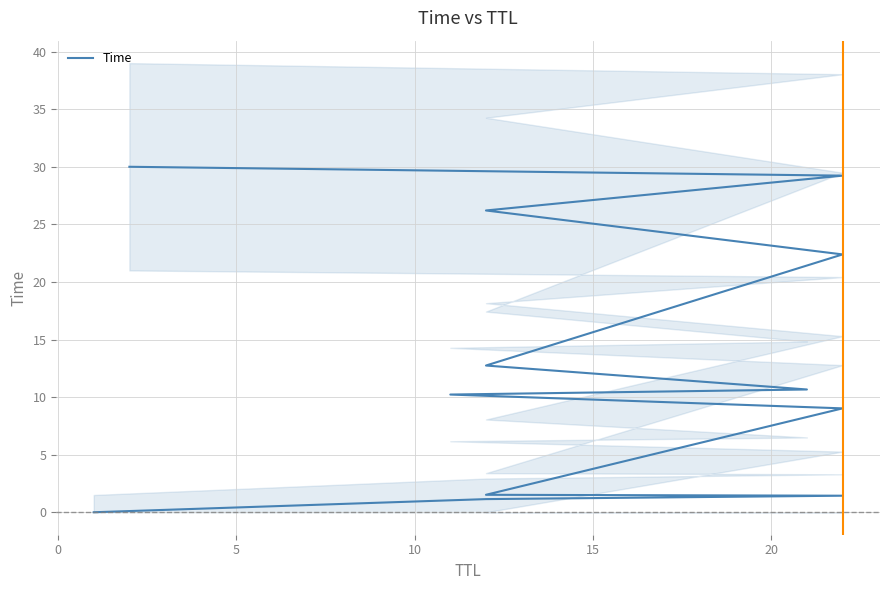

What is the sum of the values at 10 and 15?

10.5